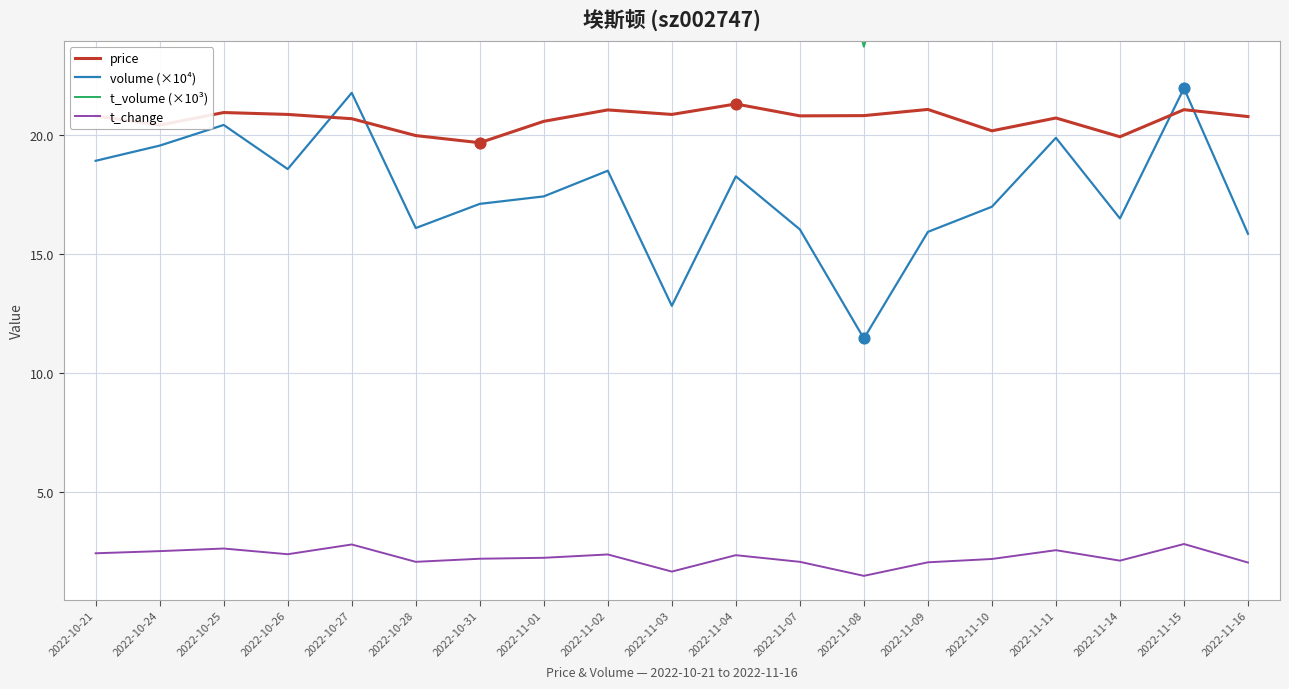

At which category is the sum across all series the highest?

2022-11-15